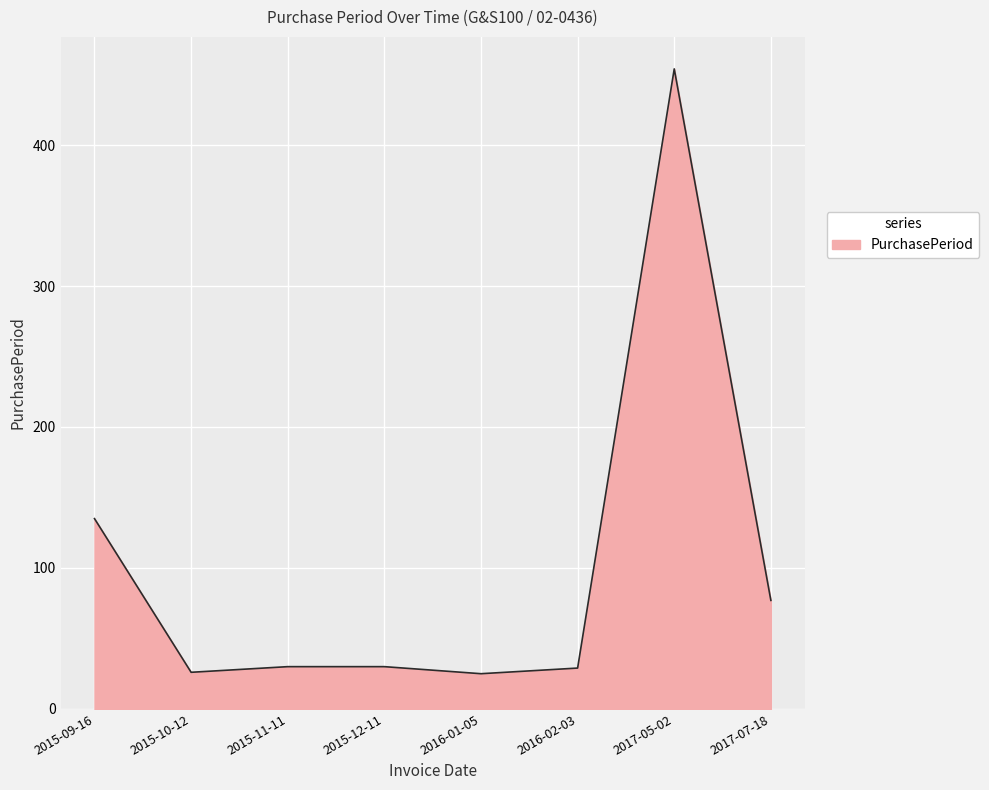

Between 2015-12-11 and 2017-05-02, which is larger?

2017-05-02